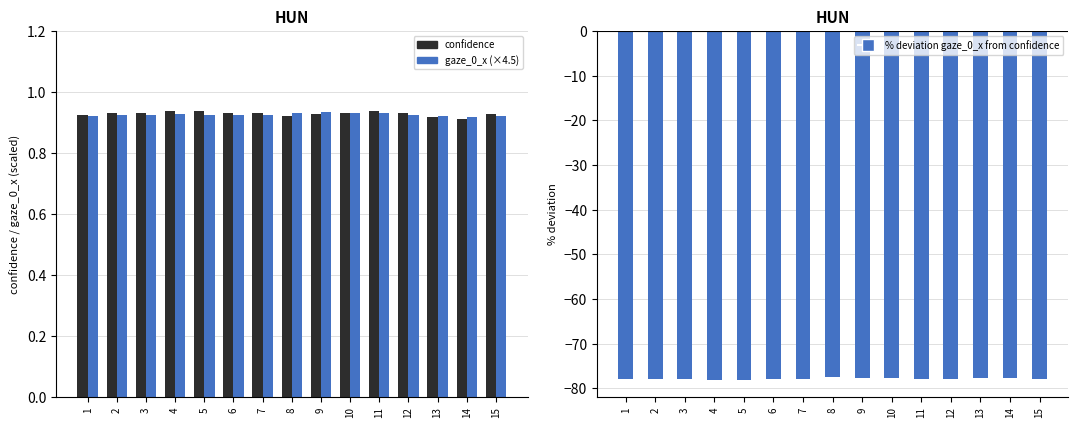

Is the value of confidence at 3 greater than the value of gaze_0_x (×4.5) at 4?

Yes